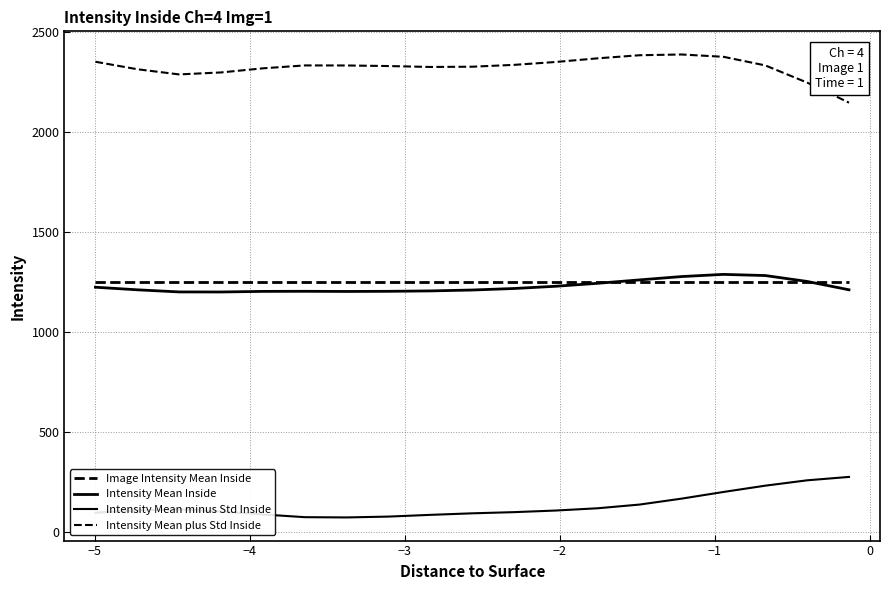

Does the chart display data point markers on the line(s)?

No